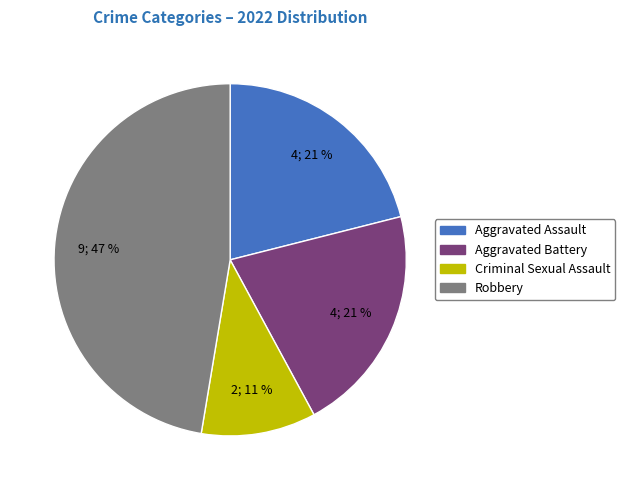

Which category has the biggest portion of the pie?

Robbery